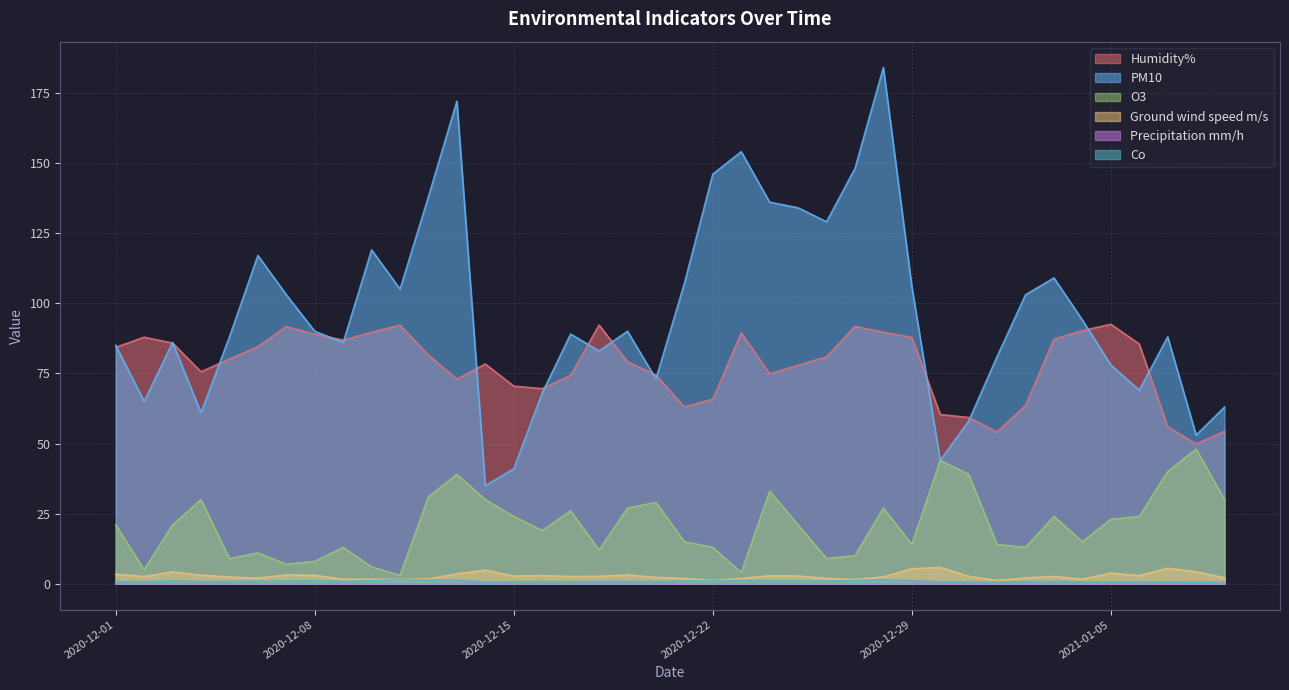

Which series has the largest total across all categories?

PM10